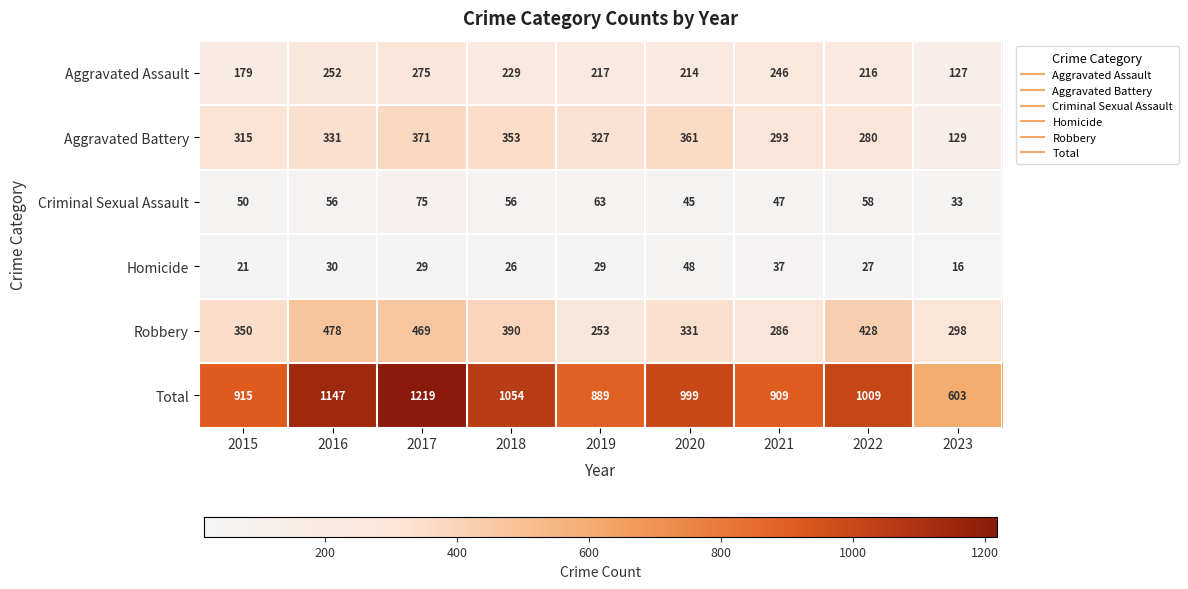

True or false: Robbery has a value of 104 at 2023.

False